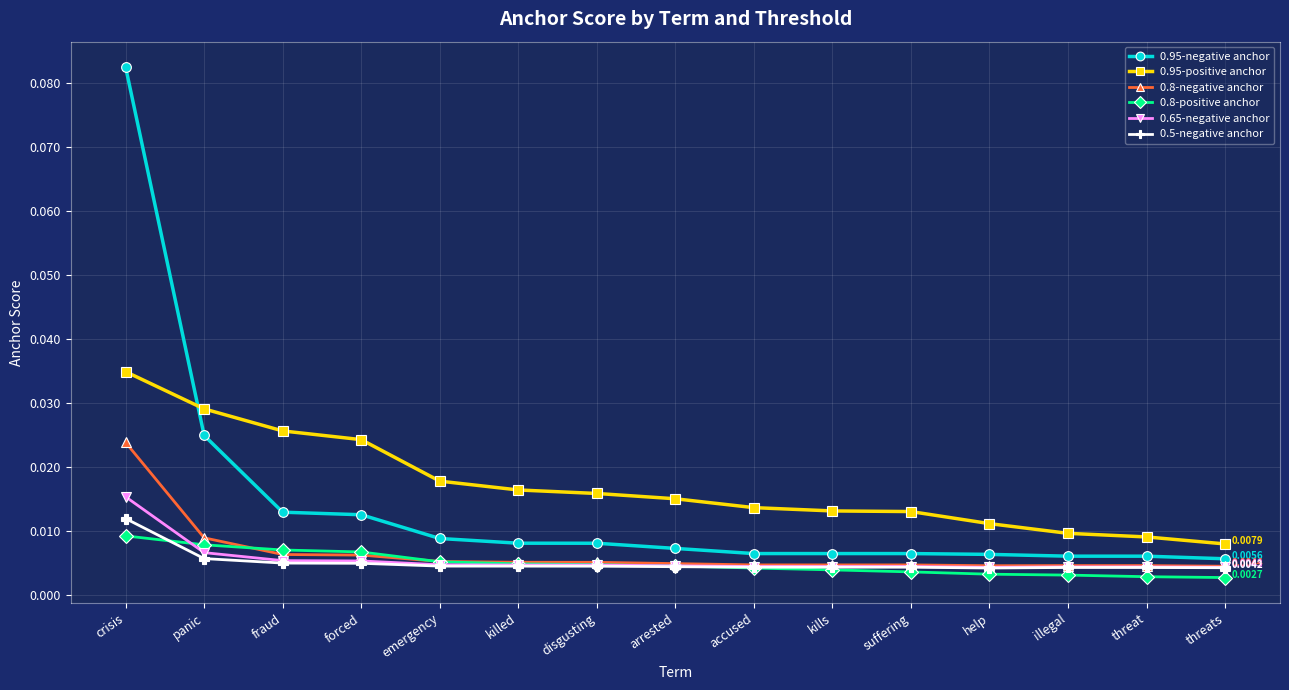

Which label corresponds to the largest value in the chart?

crisis